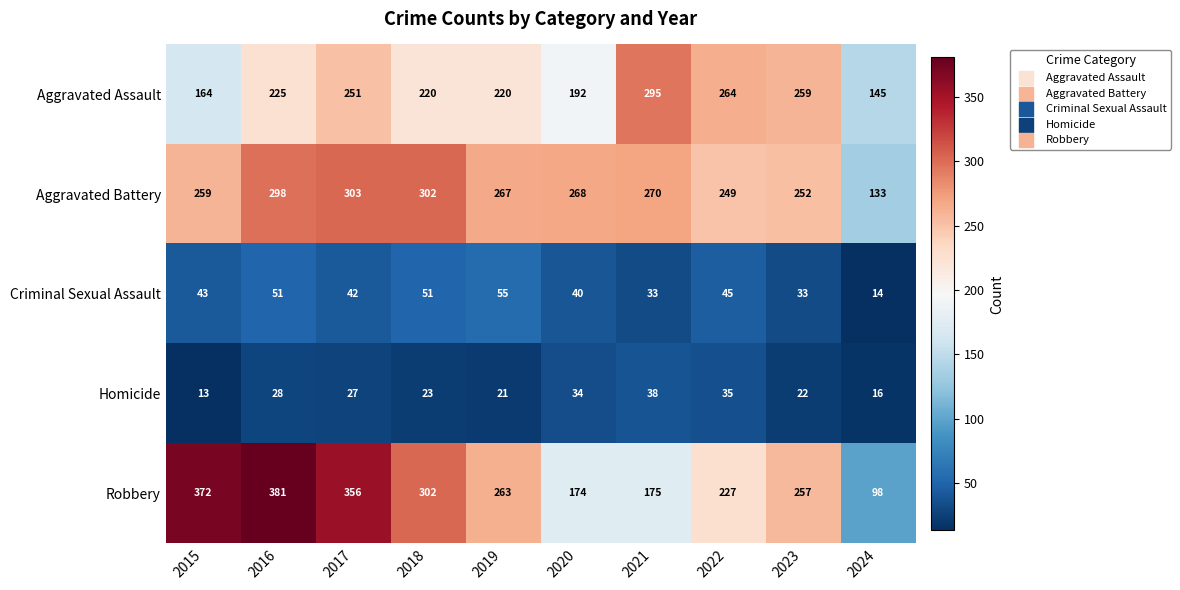

What is the maximum value for Homicide?

38